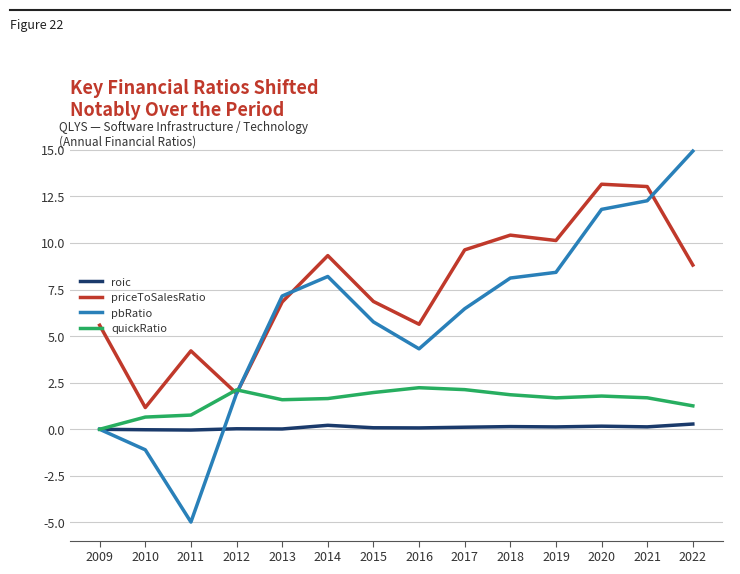

The quickRatio series shows 2.2 at 2016. True or false?

True